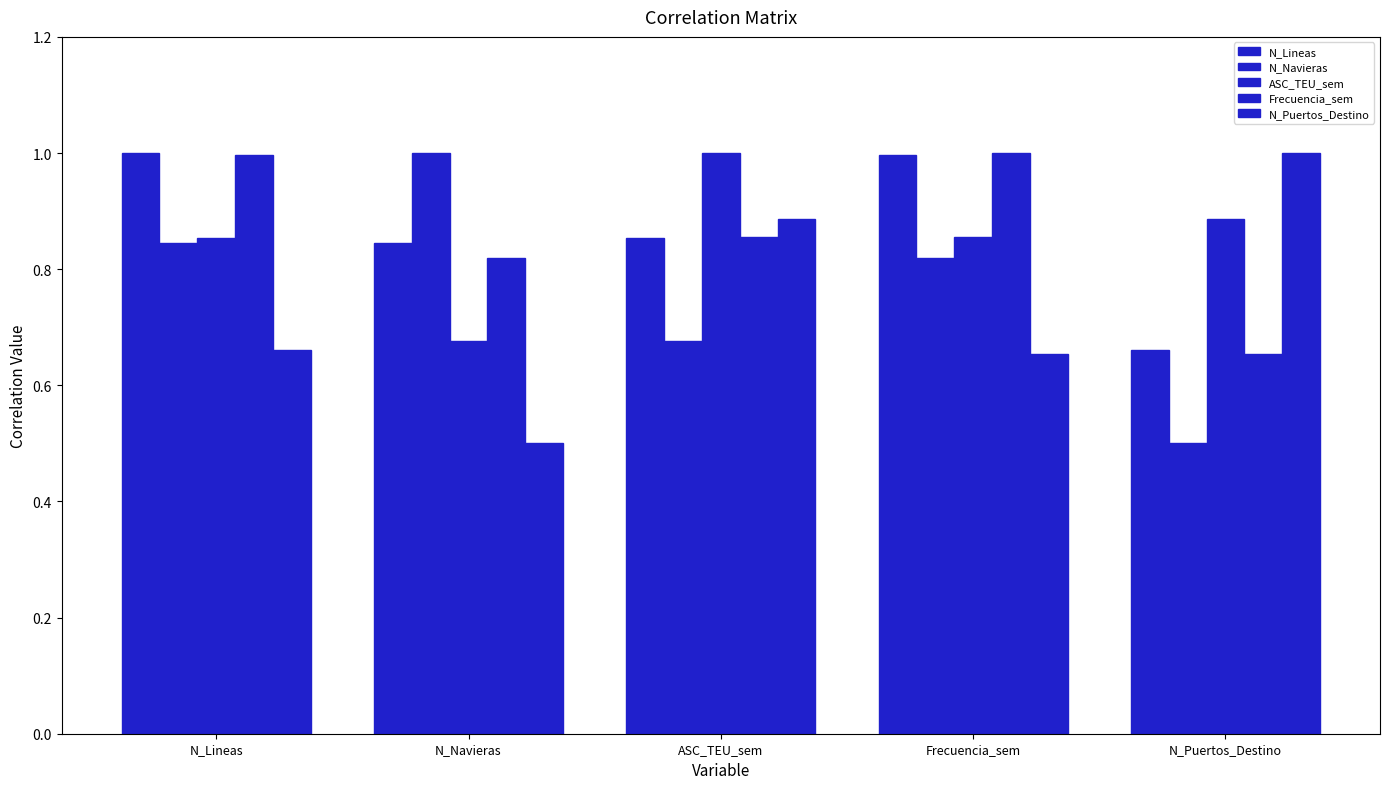

How many series are shown in this chart?

5